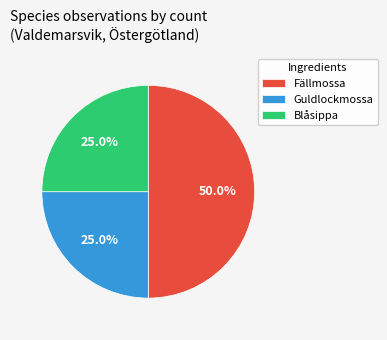

Is Blåsippa the majority of the pie?

No